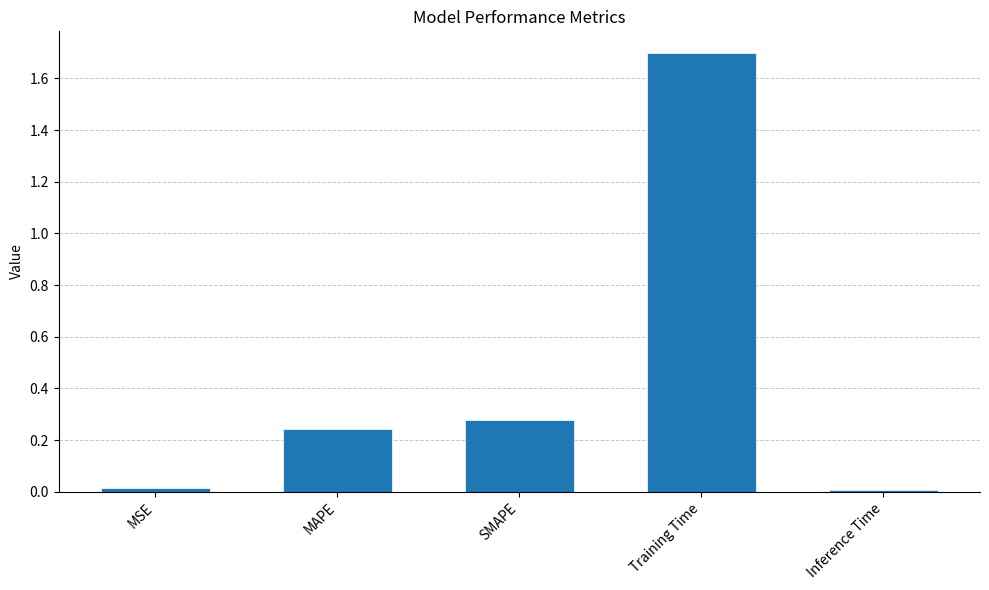

Between MAPE and Inference Time, which is larger?

MAPE